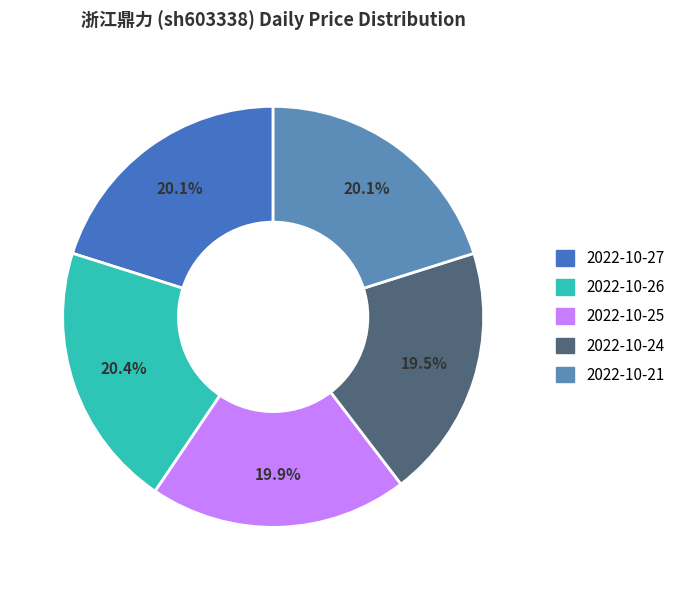

Does any single category account for the majority?

No